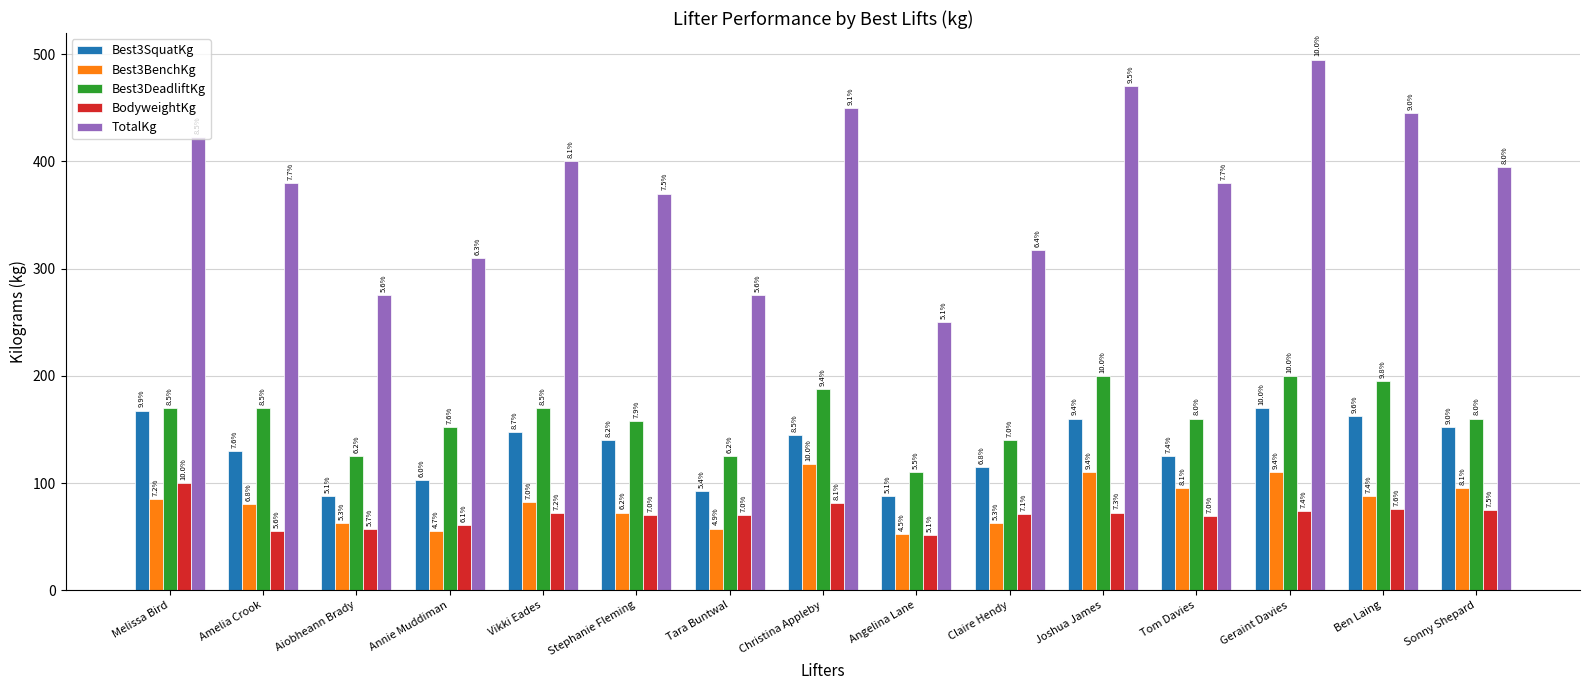

Between Melissa Bird and Amelia Crook, which series saw the biggest shift?

BodyweightKg